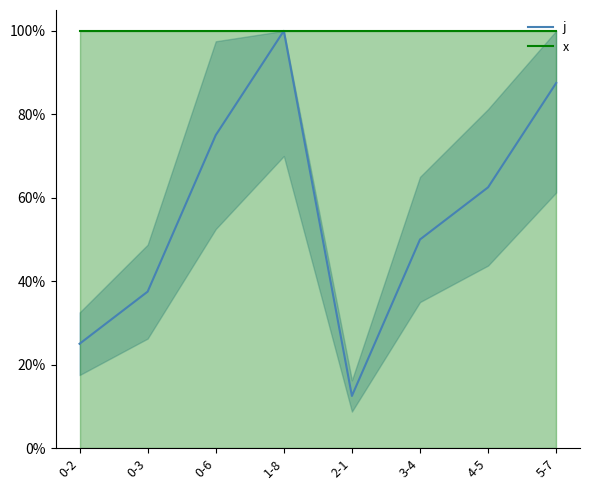

What is the label of the 1st point from the left?

0-2